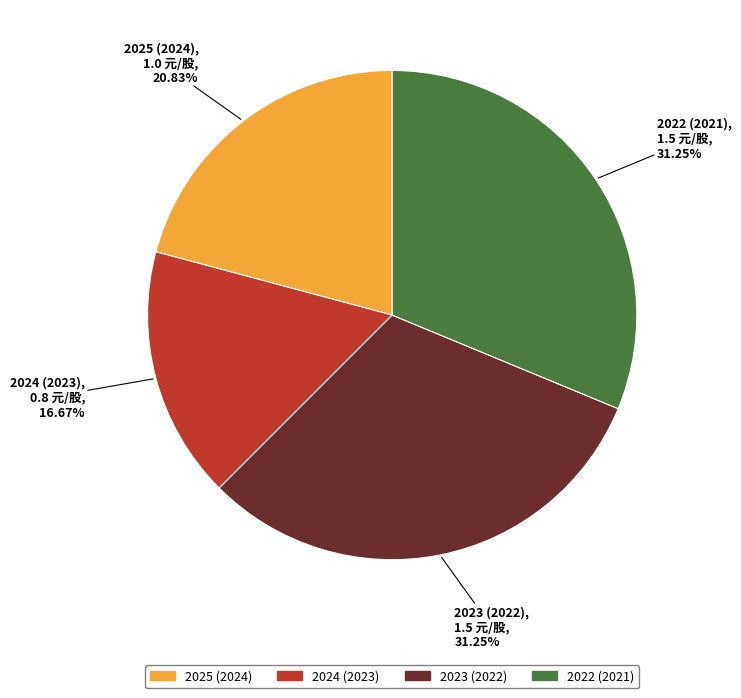

Is there a majority slice in this chart?

No